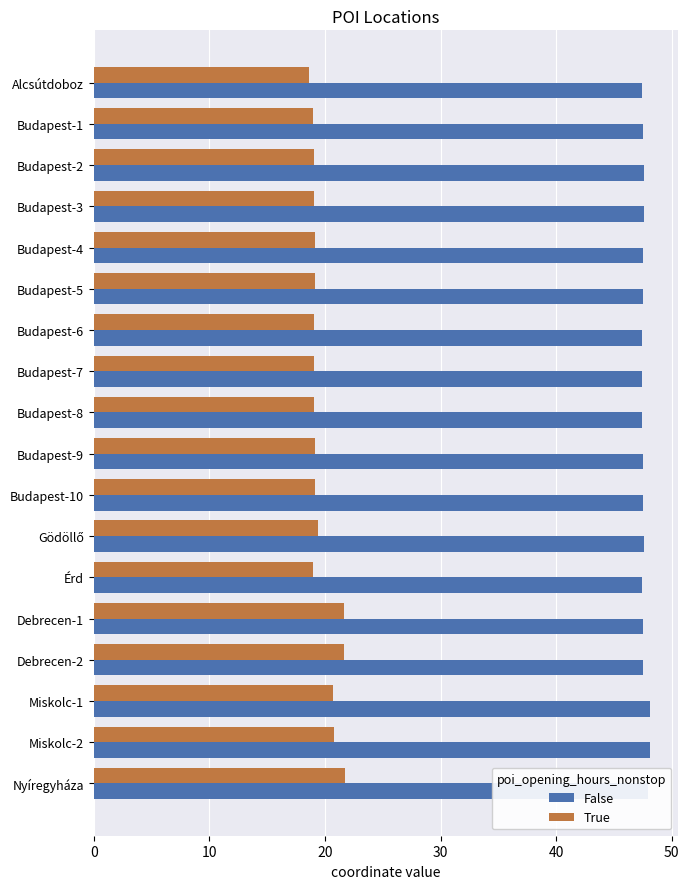

What is the total value across all series at Budapest-1?

66.5